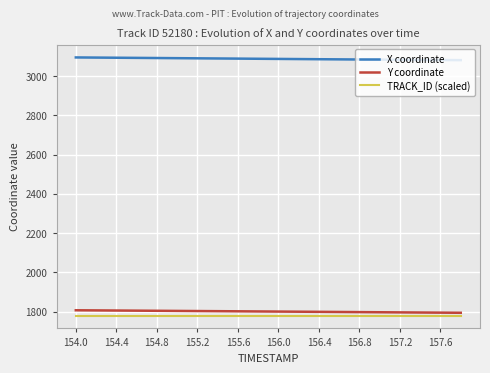

Which series has the largest total across all categories?

X coordinate